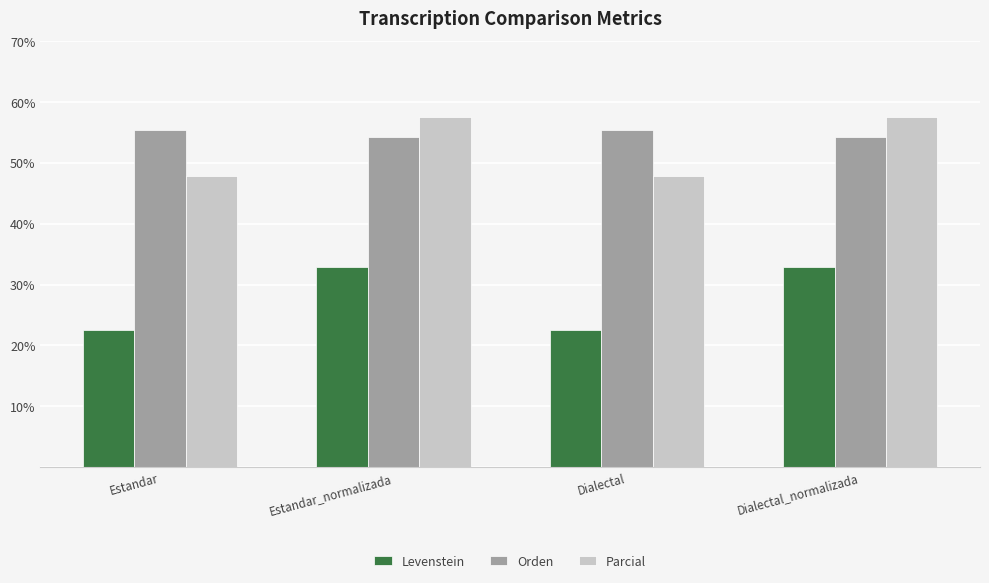

Reading right to left, list all the values displayed in this chart.

Levenstein: 32.9	22.6	32.9	22.6
Orden: 54.2	55.4	54.2	55.4
Parcial: 57.5	47.8	57.5	47.8